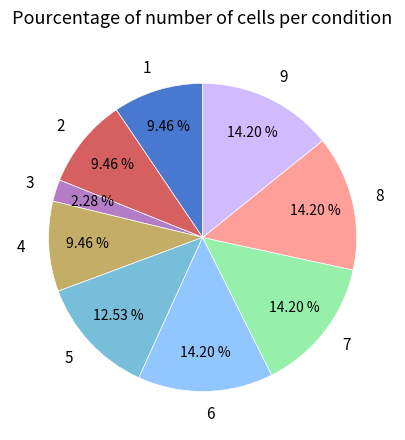

Combined, what portion of the pie is 8 and 2?

23.7%